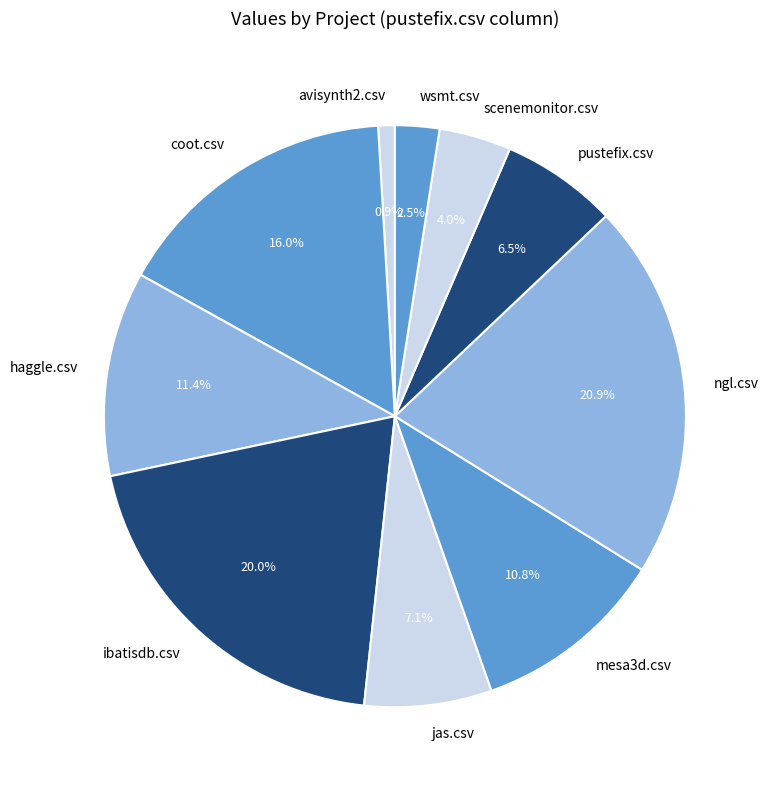

To the nearest percent, what percentage of the pie is avisynth2.csv?

1%